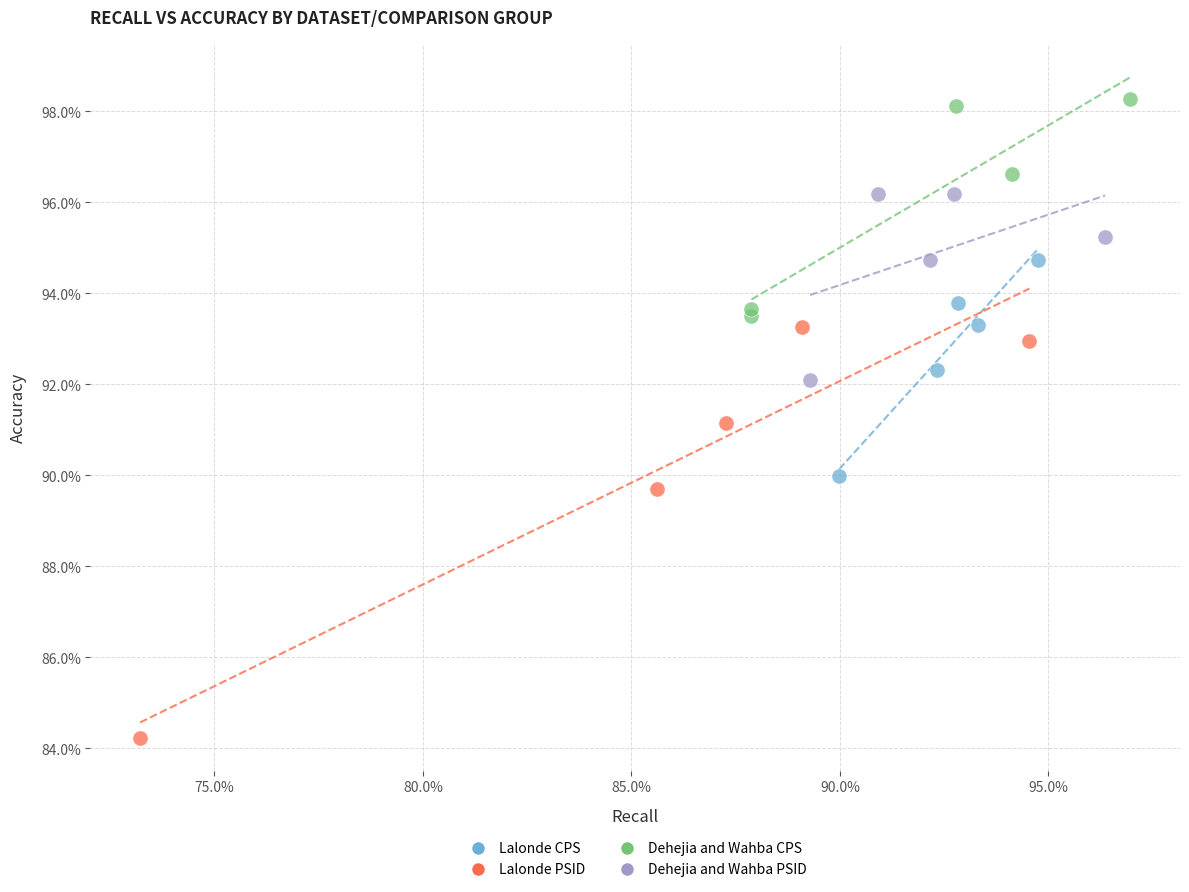

Which series reaches the minimum Y coordinate?

Lalonde PSID